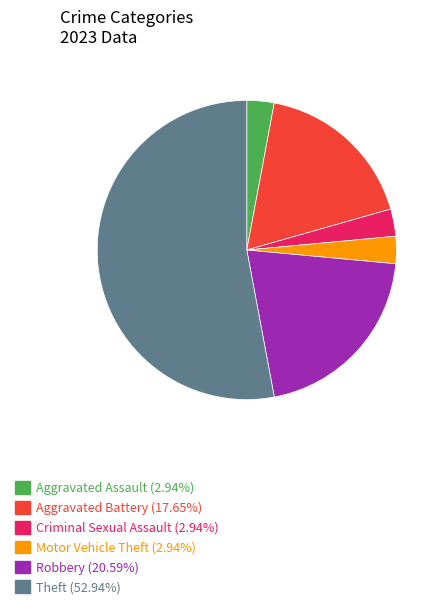

Is there any slice that represents more than half of the pie?

Yes